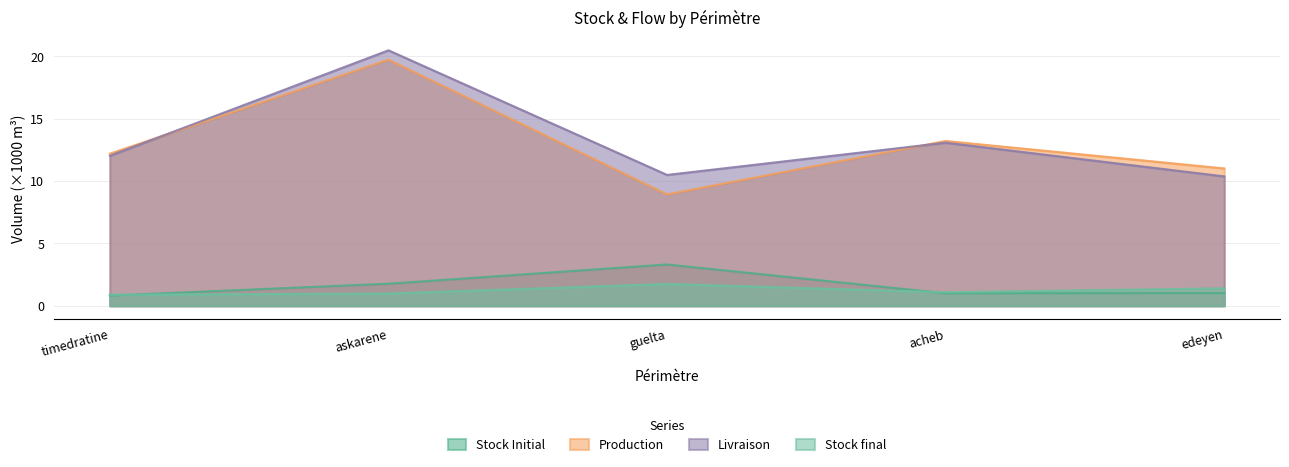

Reading left to right, what are all the values shown in this chart?

Stock Initial: 0.8	1.8	3.3	1.0	1.0
Production: 12.2	19.7	8.9	13.2	11.0
Livraison: 12.0	20.5	10.5	13.1	10.4
Stock final: 0.9	1.0	1.7	1.1	1.4